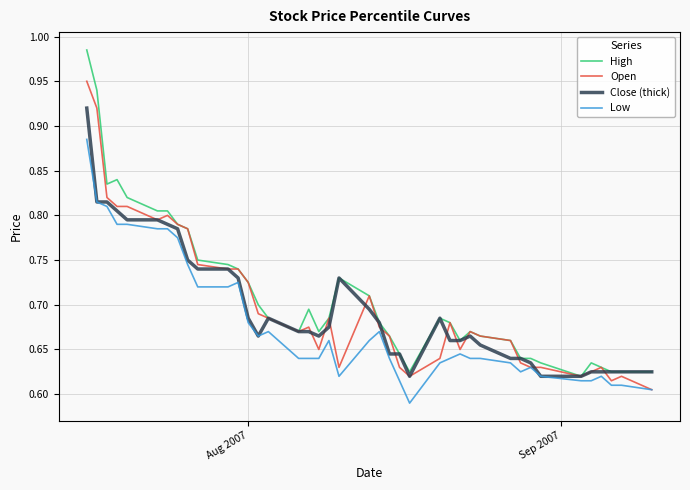

True or false: Low has more than 0 interior local peaks.

True